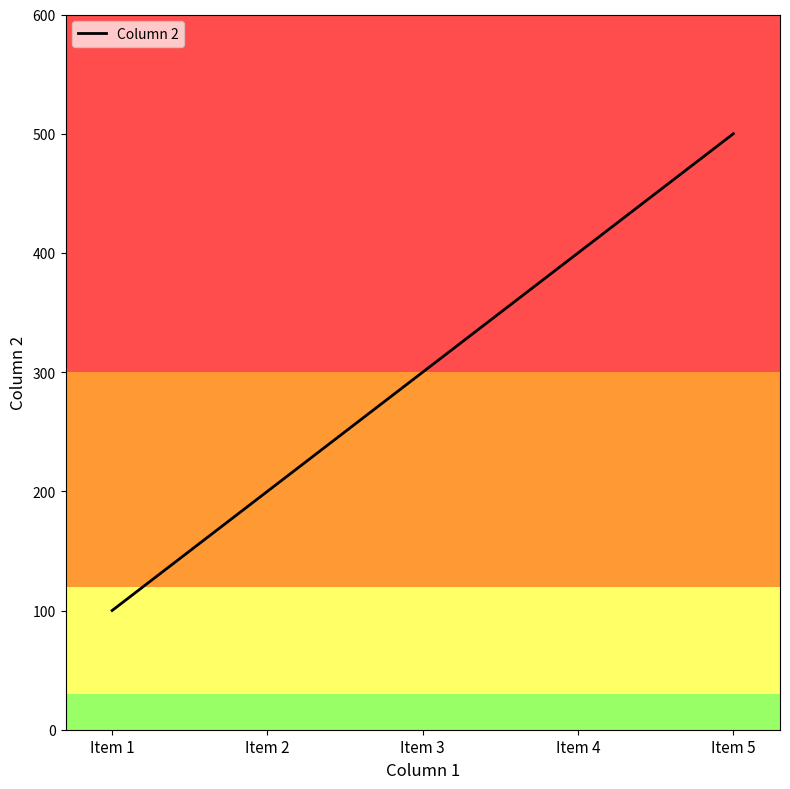

The chart shows a value of 750 at Item 5. True or false?

False